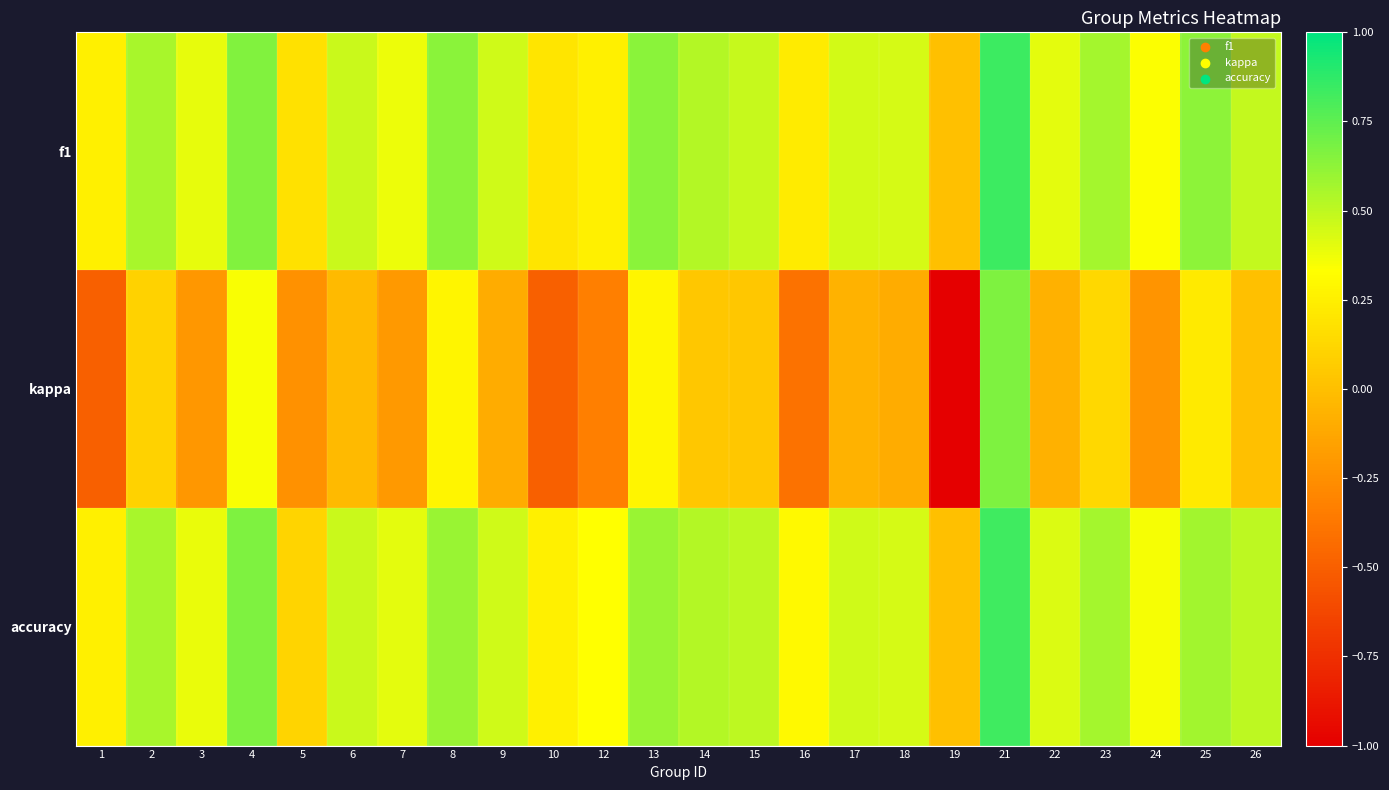

List the series in order of their peak value, lowest first.

kappa, accuracy, f1